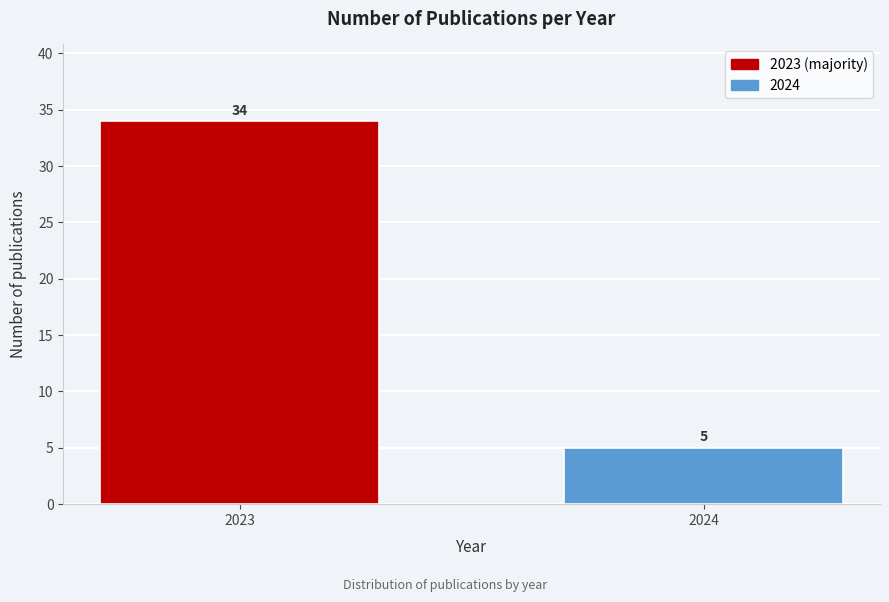

Reading right to left, extract all data points from this chart.

5	34